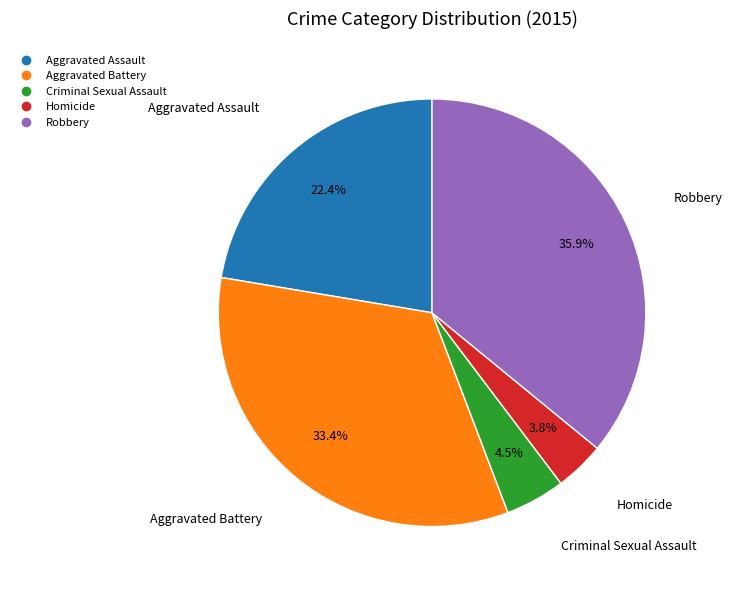

Count the number of slices in the pie.

5